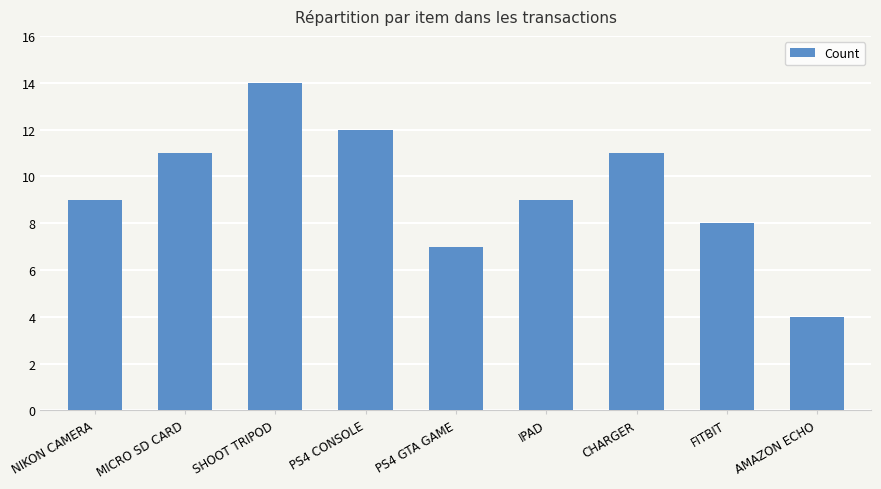

How many data points does each series have?

9